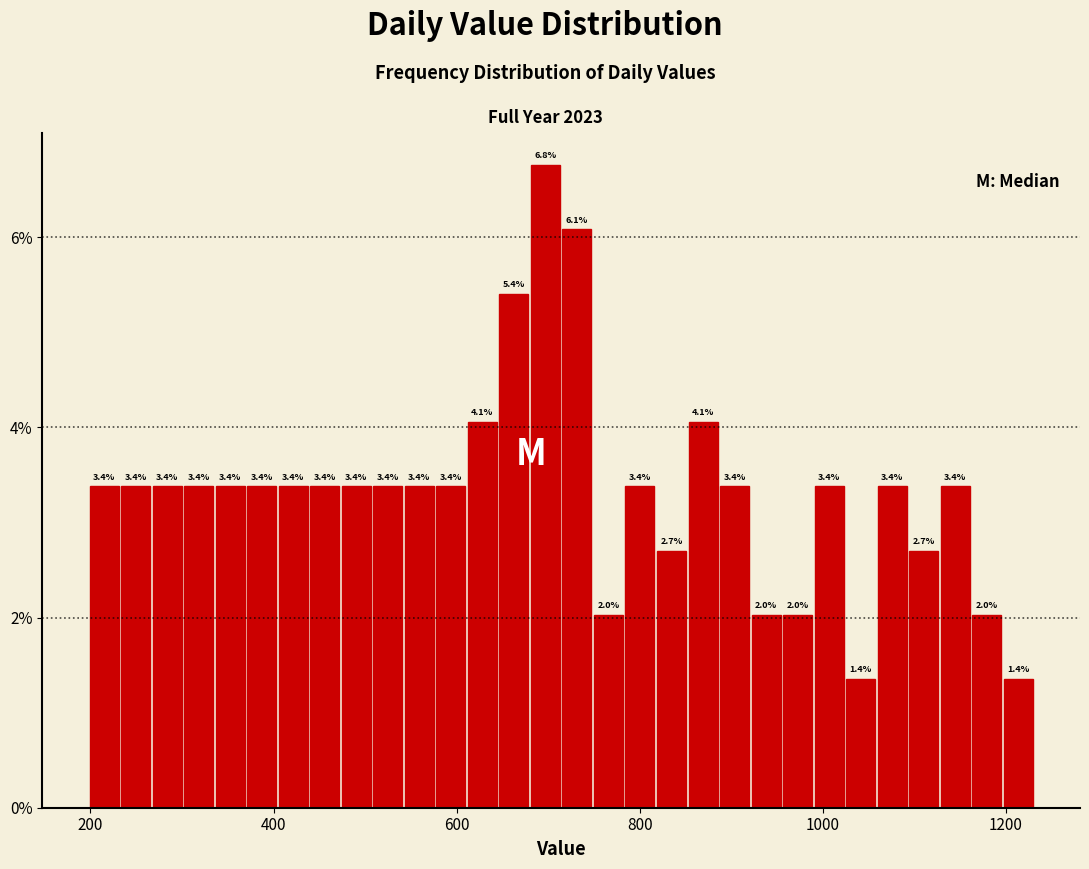

Read against the x-axis, roughly where is the centre of the tallest bar?

700